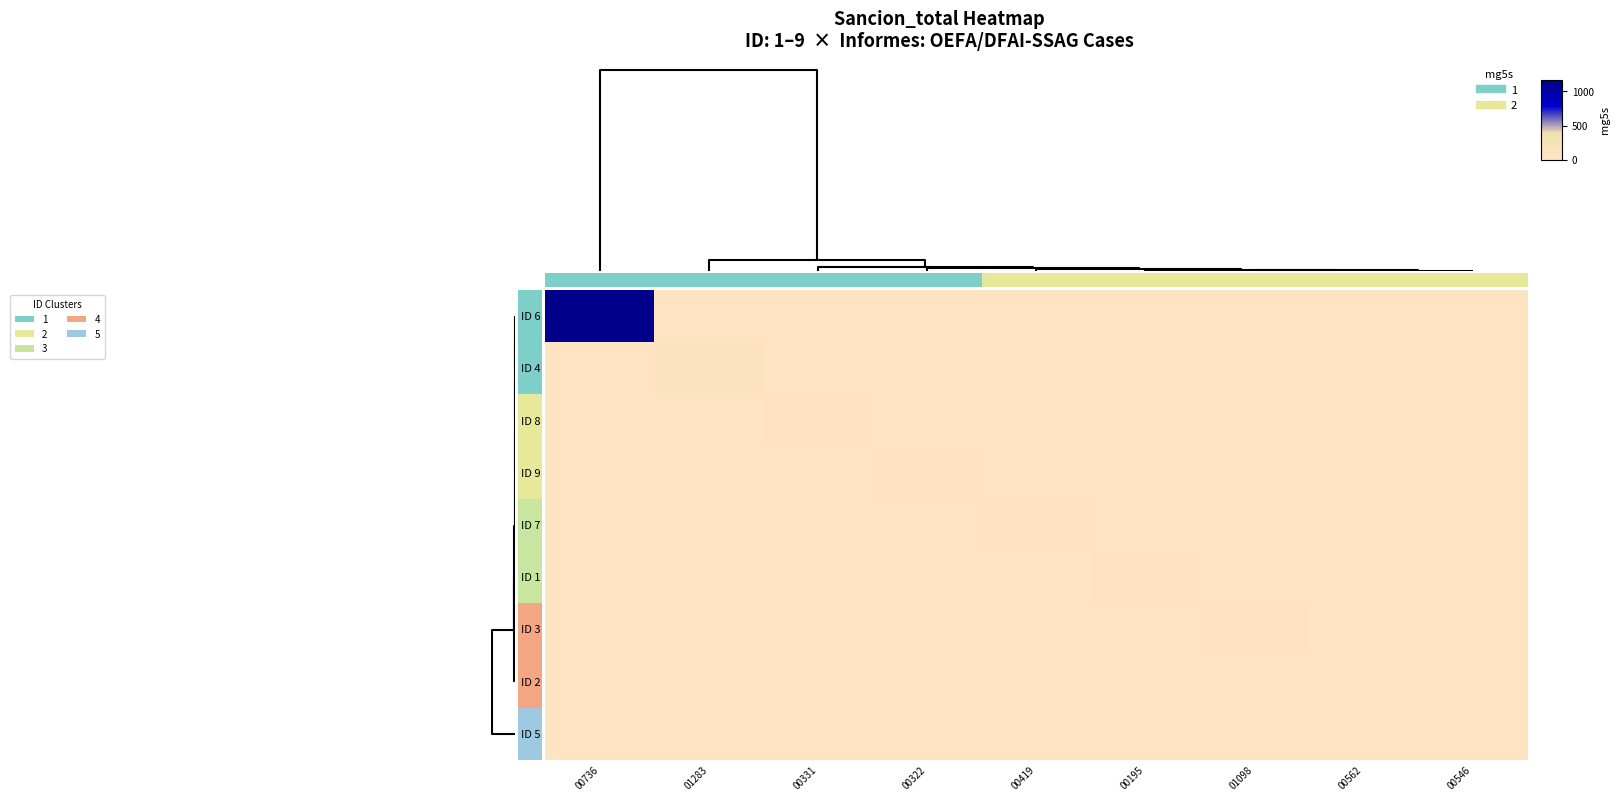

What is the greatest value displayed?

1172.9